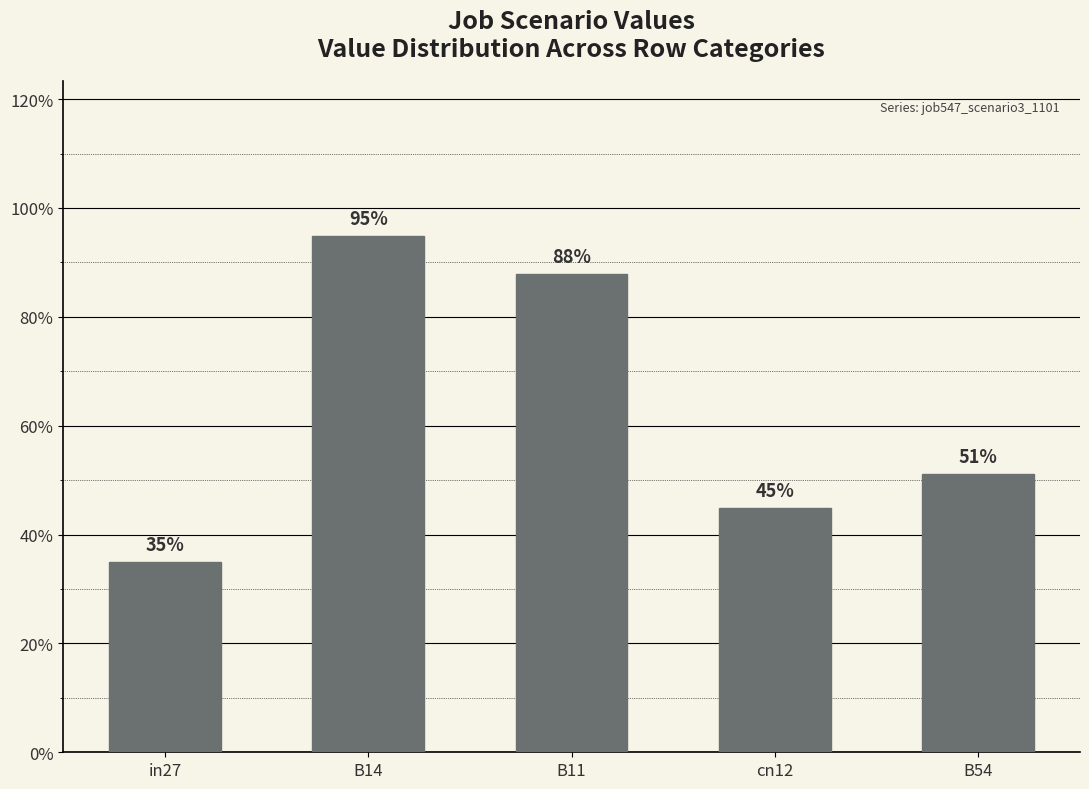

Reading left to right, transcribe all the data shown in this chart.

in27=0.3	B14=0.9	B11=0.9	cn12=0.4	B54=0.5